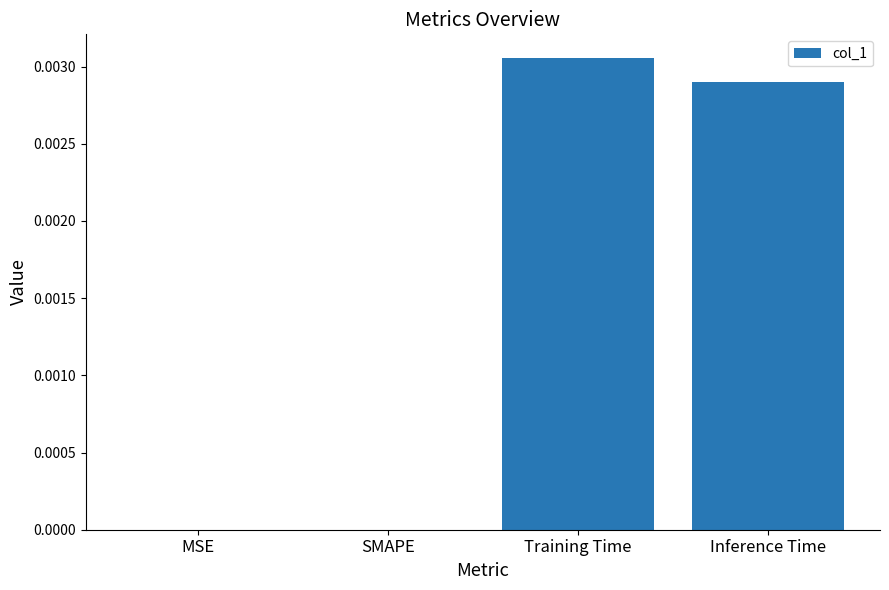

Which label corresponds to the largest value in the chart?

Training Time